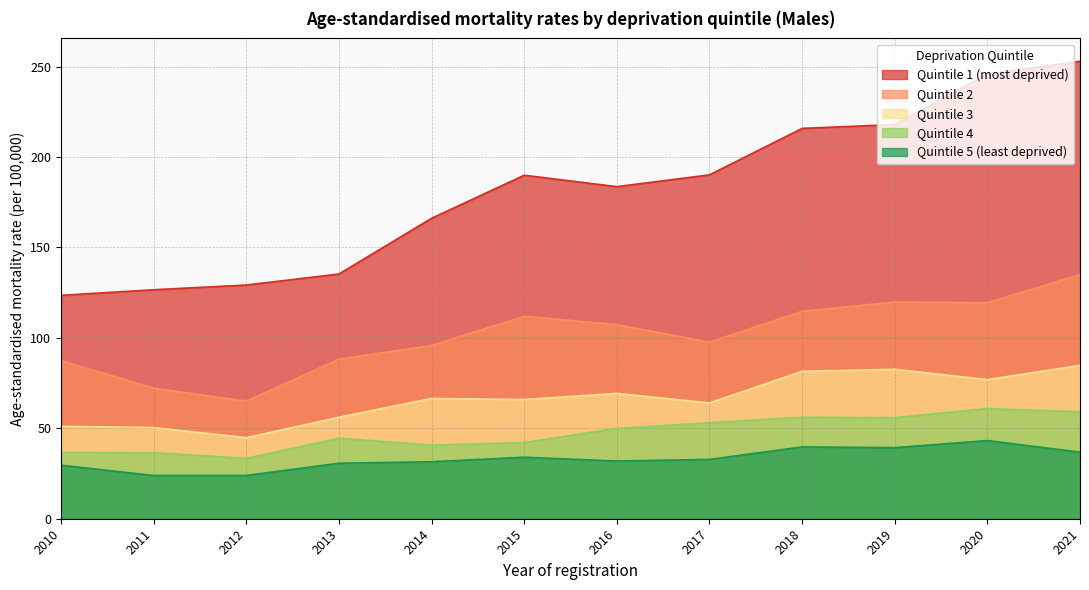

What is the total value across all series at 2010?

328.2